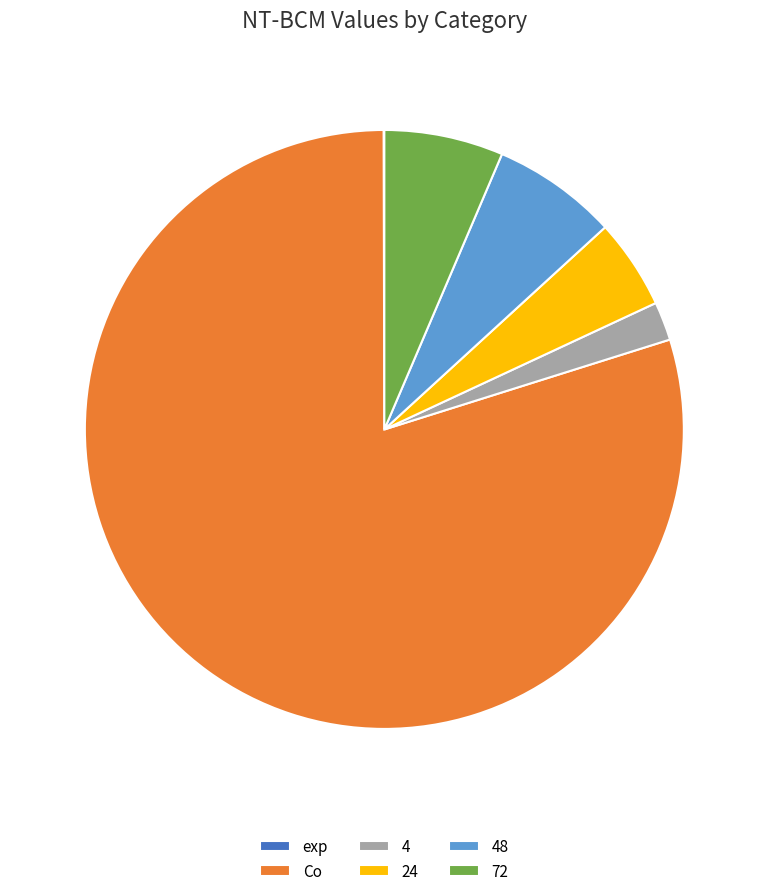

What is the largest slice in the pie chart?

Co